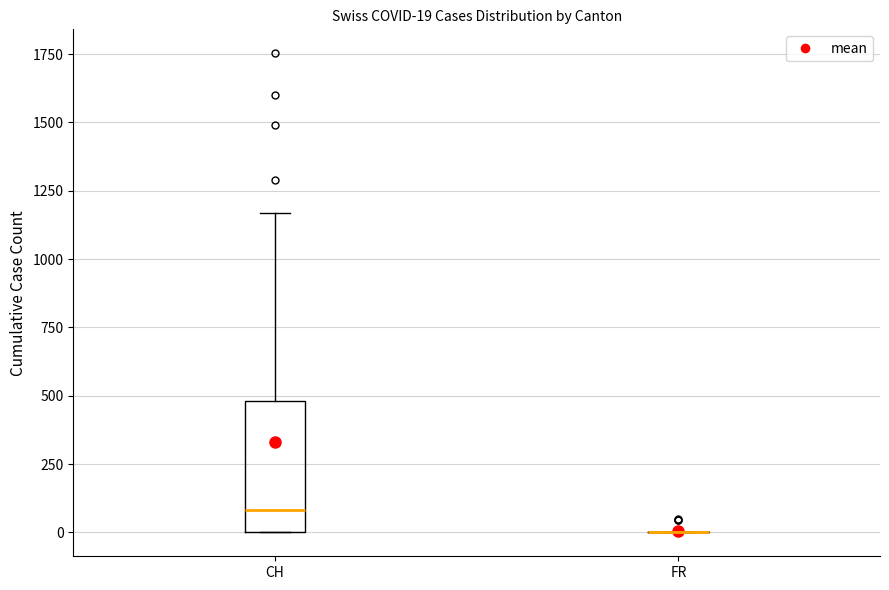

Which box is the tallest, from its lower edge to its upper edge?

CH